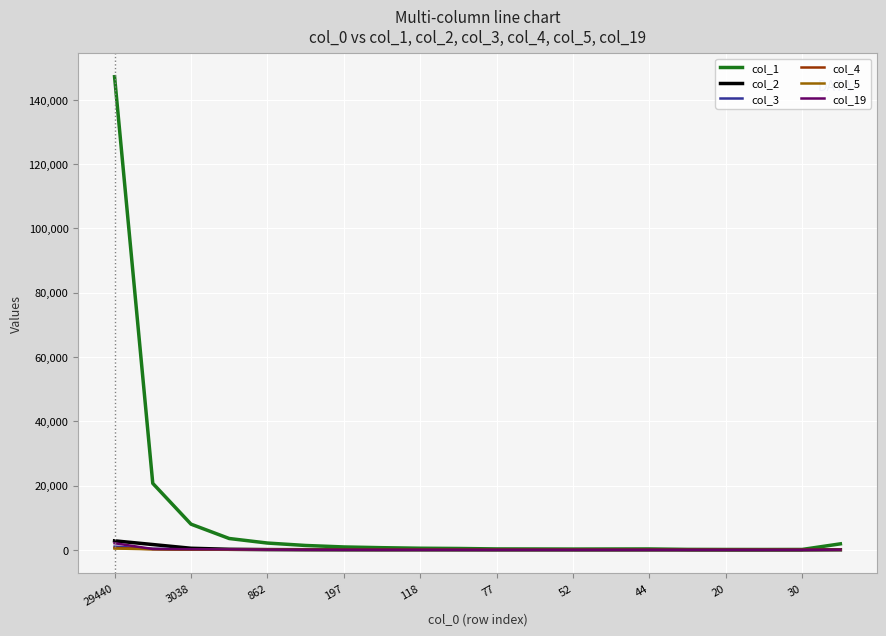

What is the greatest value displayed?

147218